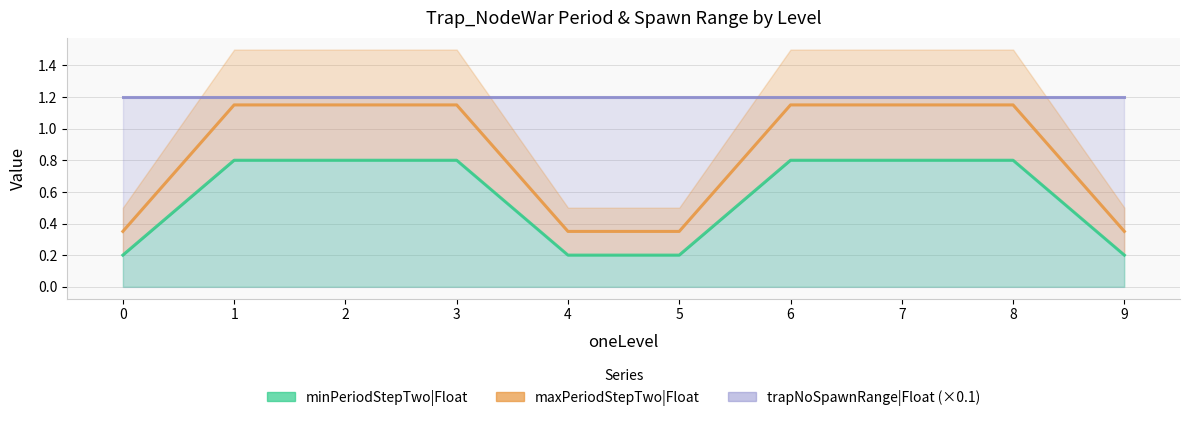

What is the value of the maxPeriodStepTwo|Float point at the 1st from the left?

0.3